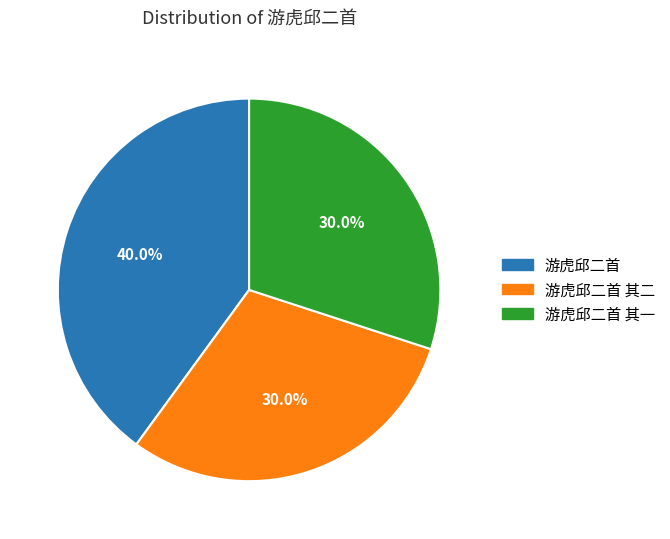

What is the ratio of the value at 游虎邱二首 to the value at 游虎邱二首 其二?

1.3